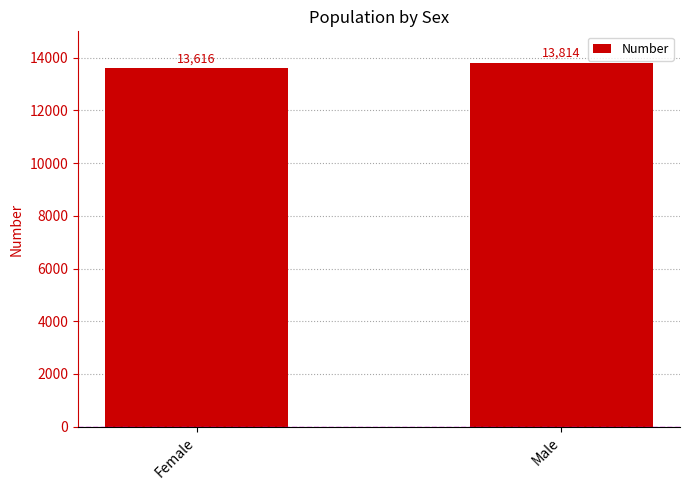

Is it true that the value at Female is 13616?

True